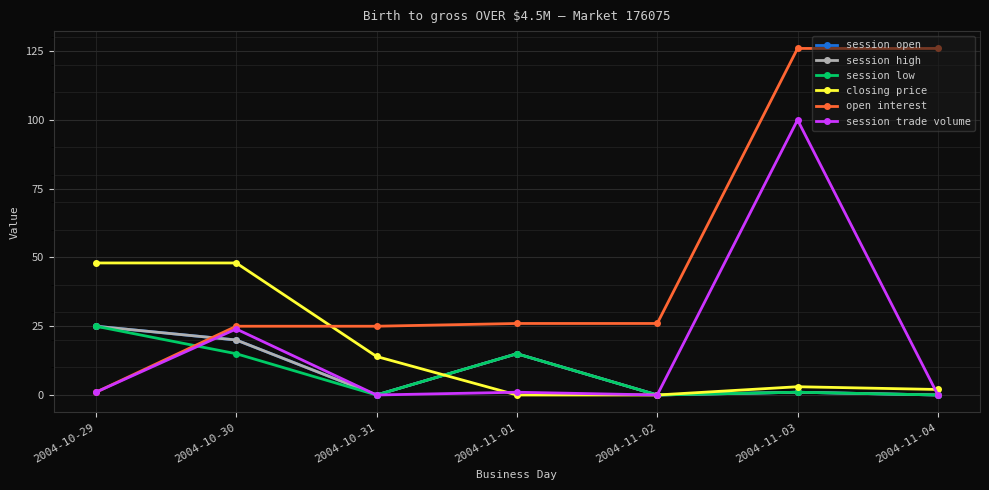

Which series has the largest range (max minus min)?

open interest